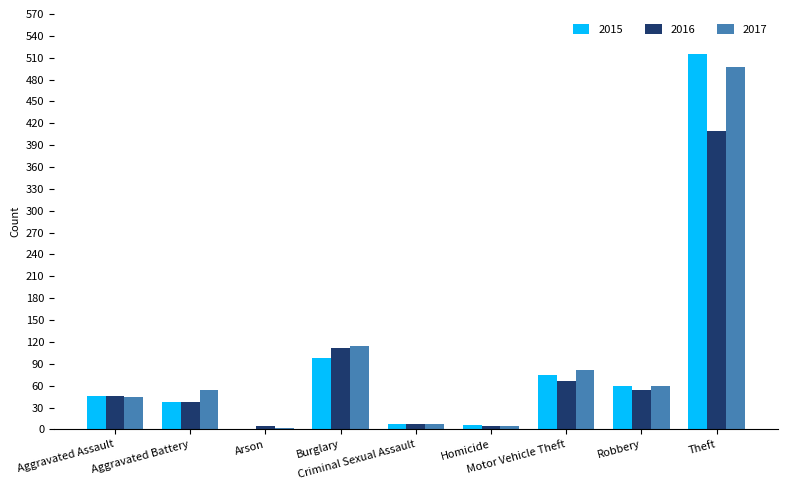

What is the maximum value shown in the chart?

515